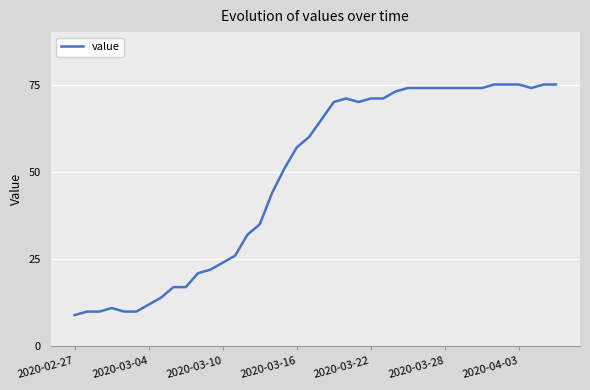

What is the difference between the maximum and minimum values?

66